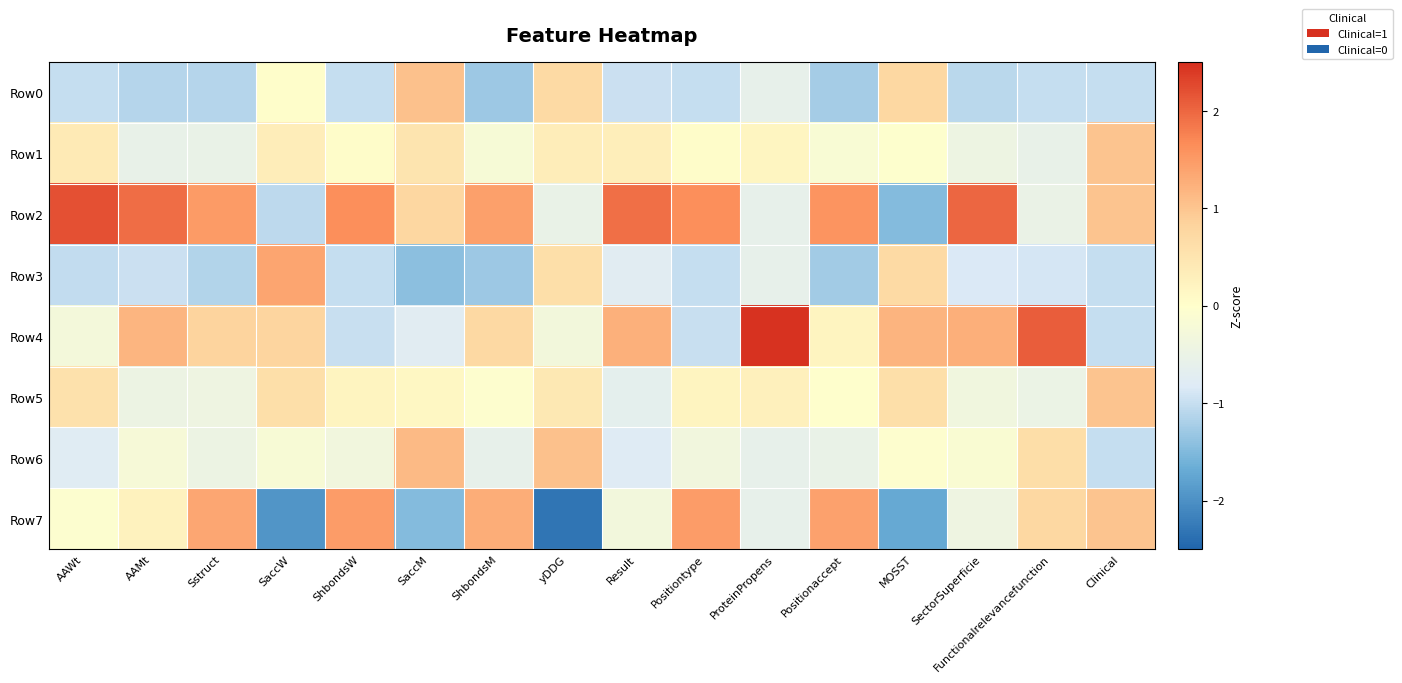

Which category has the highest value across all series?

ProteinPropens